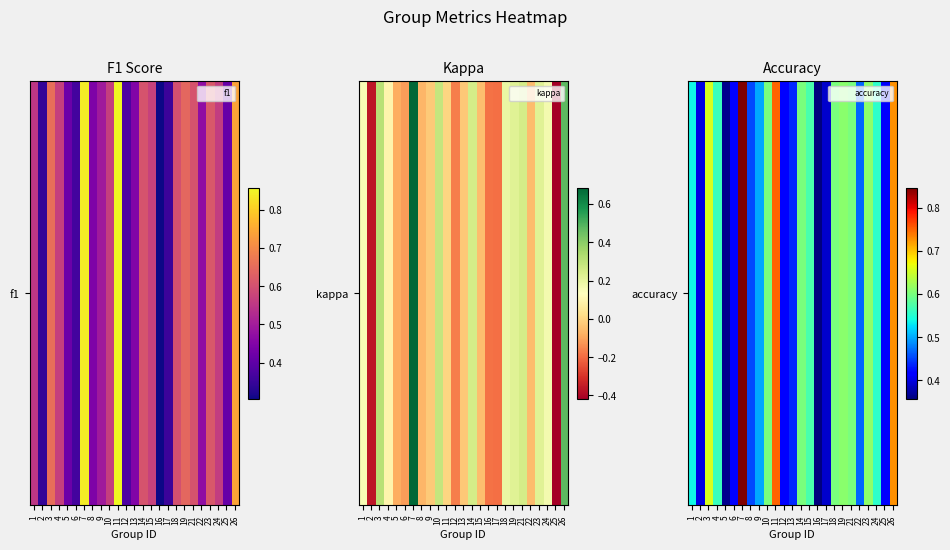

What is the difference between the second highest and minimum values?

0.4